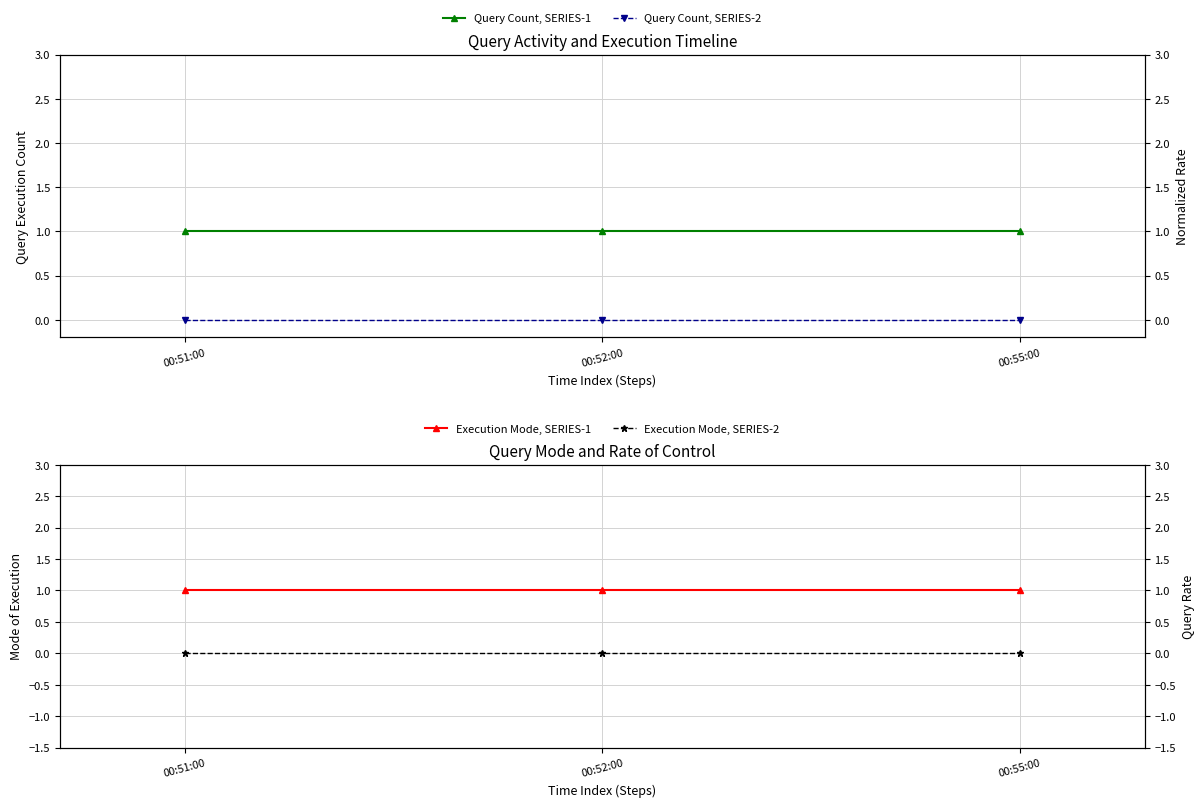

True or false: Execution Mode, SERIES-2 has a value of 0 at 00:55:00.

True